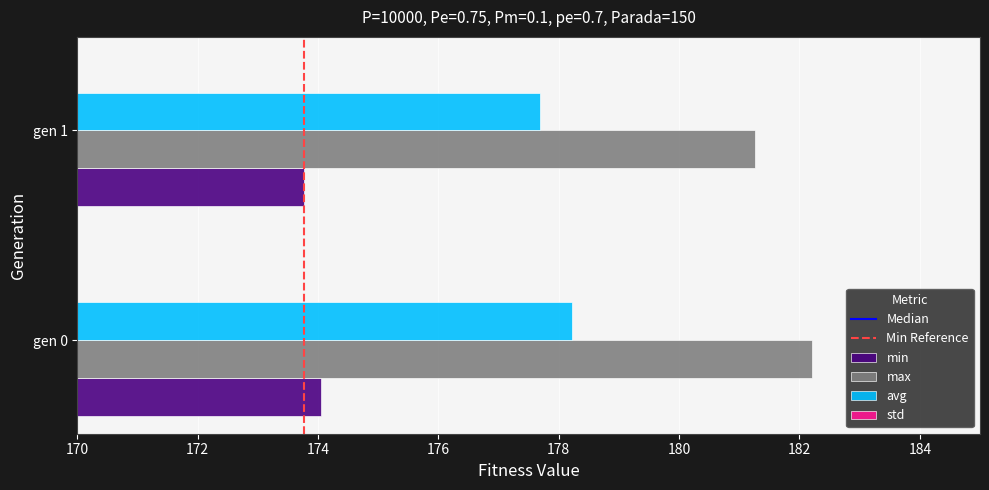

What is the sum of the min values at gen 1 and gen 0?

347.8